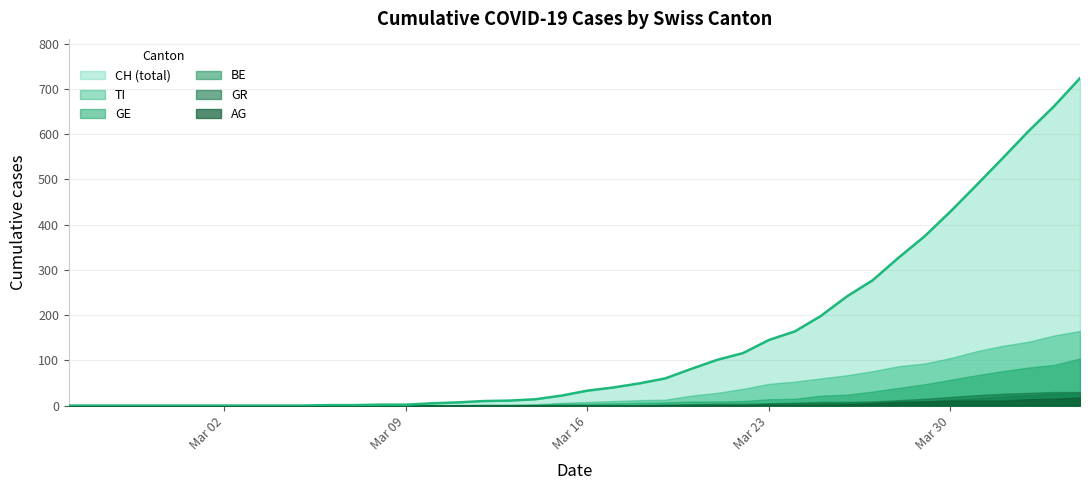

What is the approximate value of BE at 37?

23